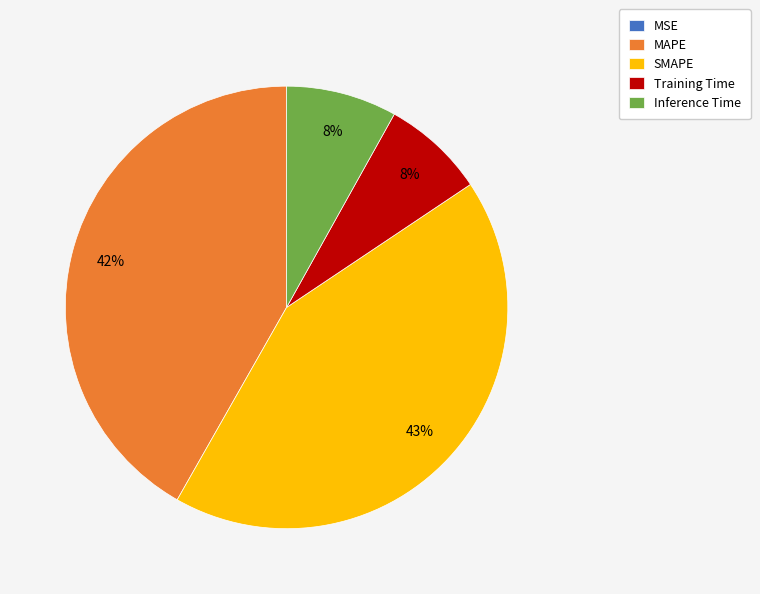

Does Training Time represent more than half of the total?

No